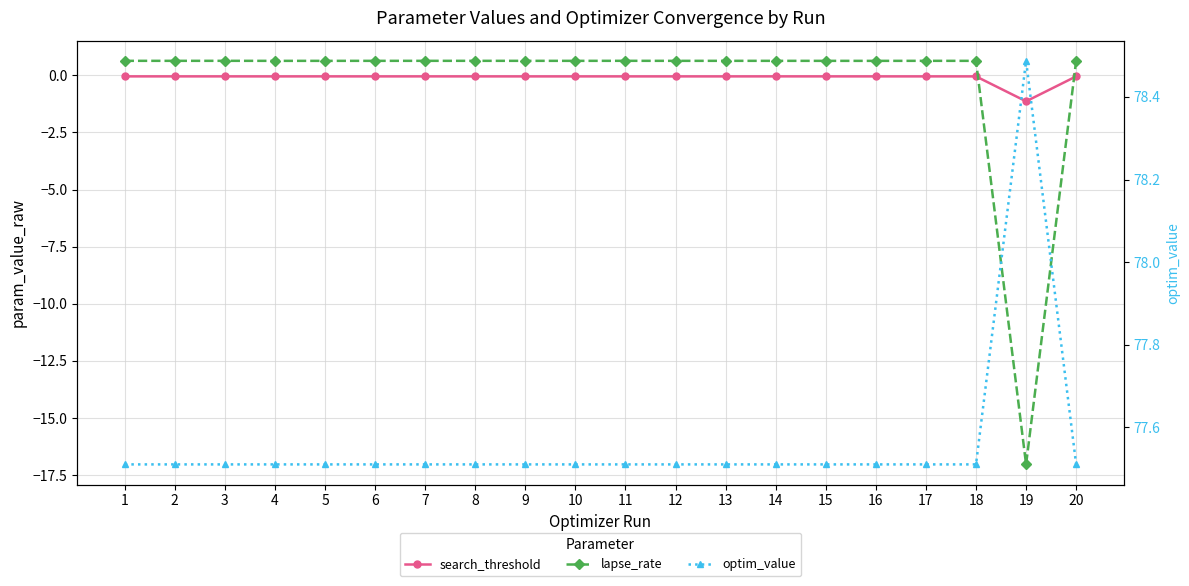

Where is the first local minimum for optim_value?

2